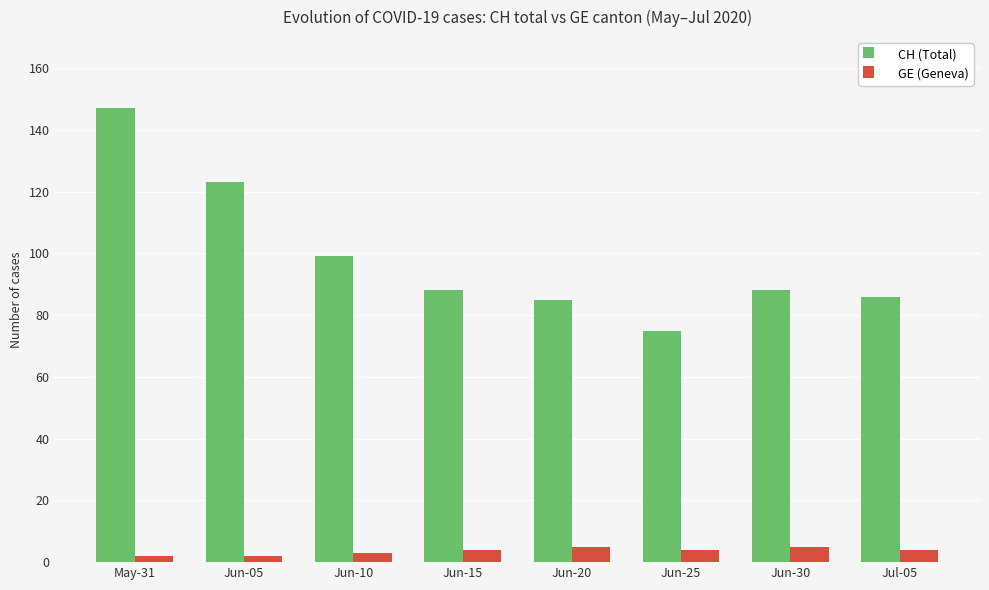

How many bars are there in total?

16